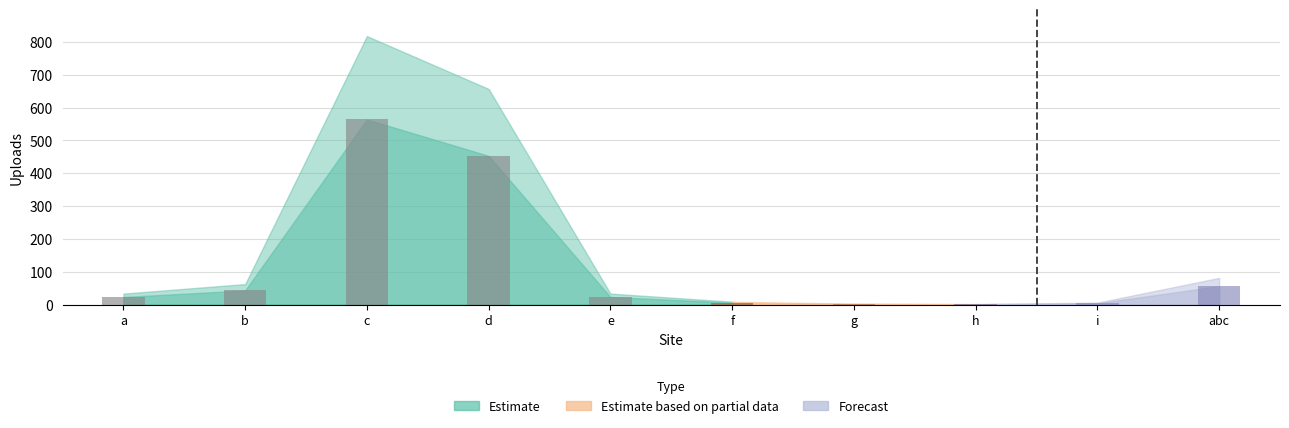

What is the difference between the maximum and minimum values?

563